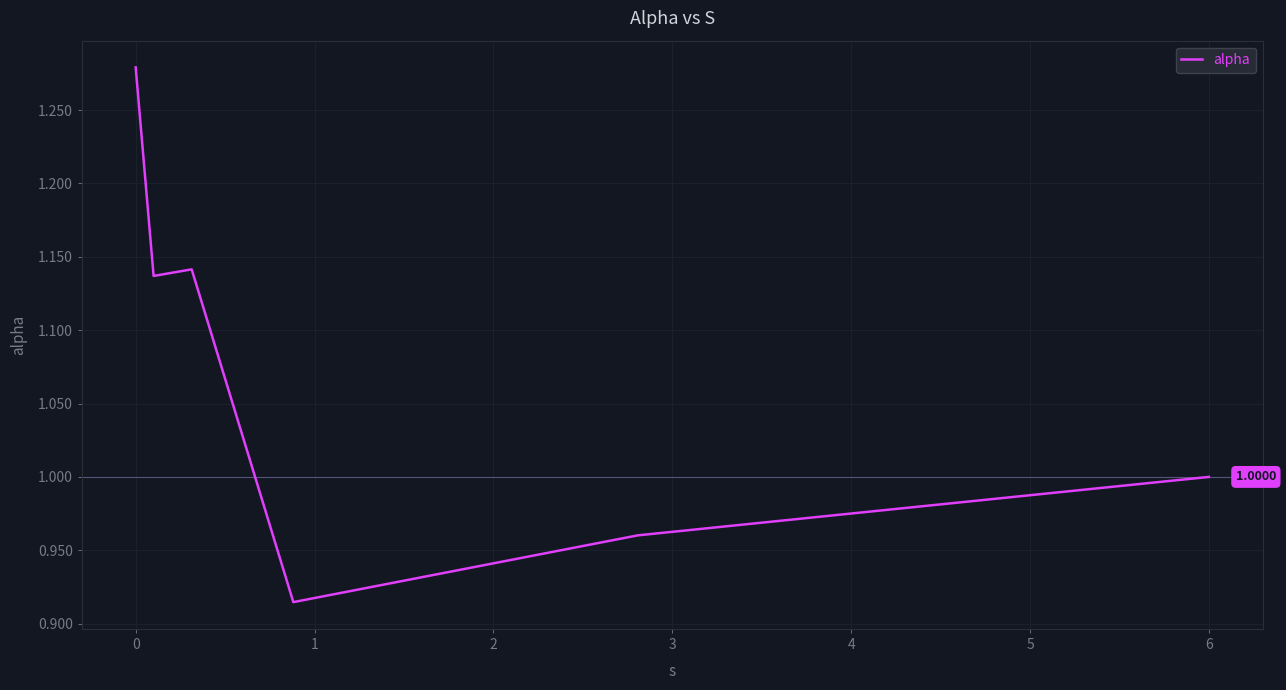

How many distinct data groups are displayed?

1